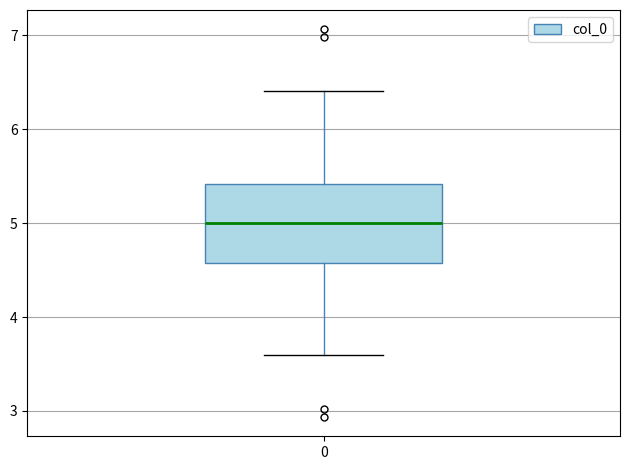

Where is the upper edge of the box at x = 0 on the y-axis? The values are not printed on the chart, so give them approximately, as read against the axis.

5.4